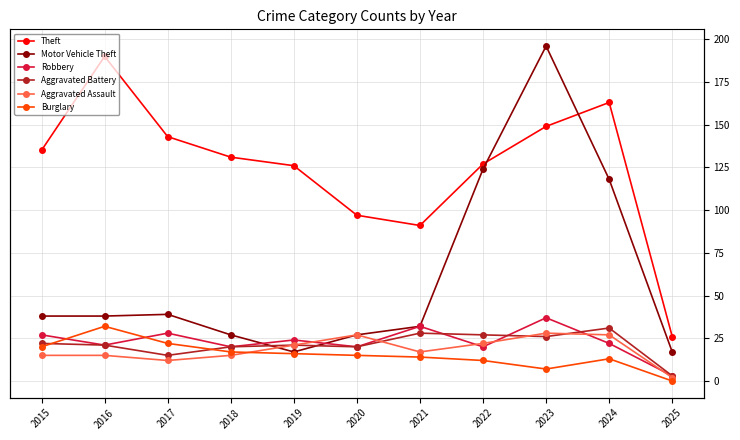

Is it true that Motor Vehicle Theft equals 110 at 2023?

False